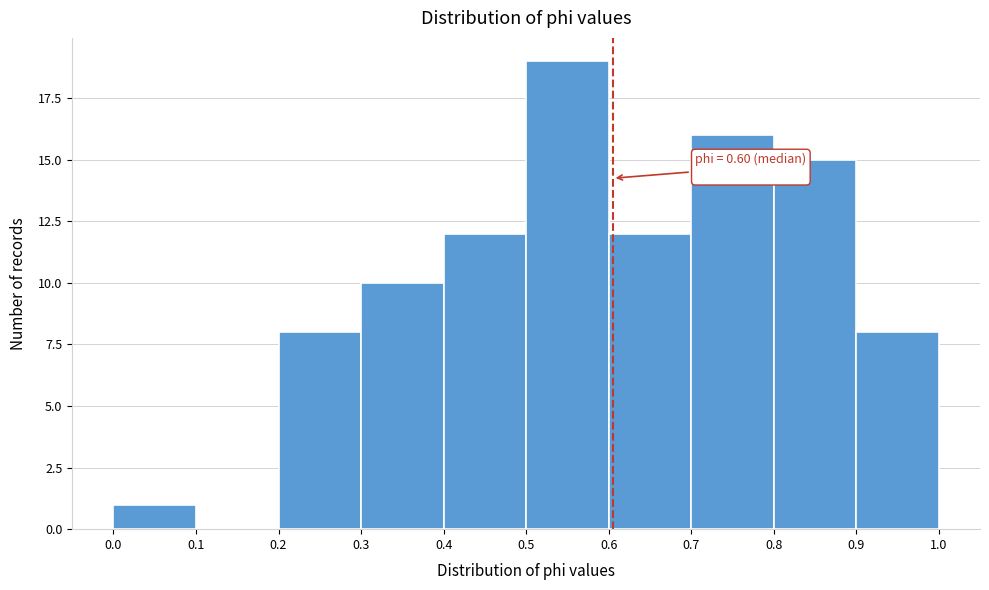

Over which range of the x-axis is the bar tallest?

0.5 to 0.6